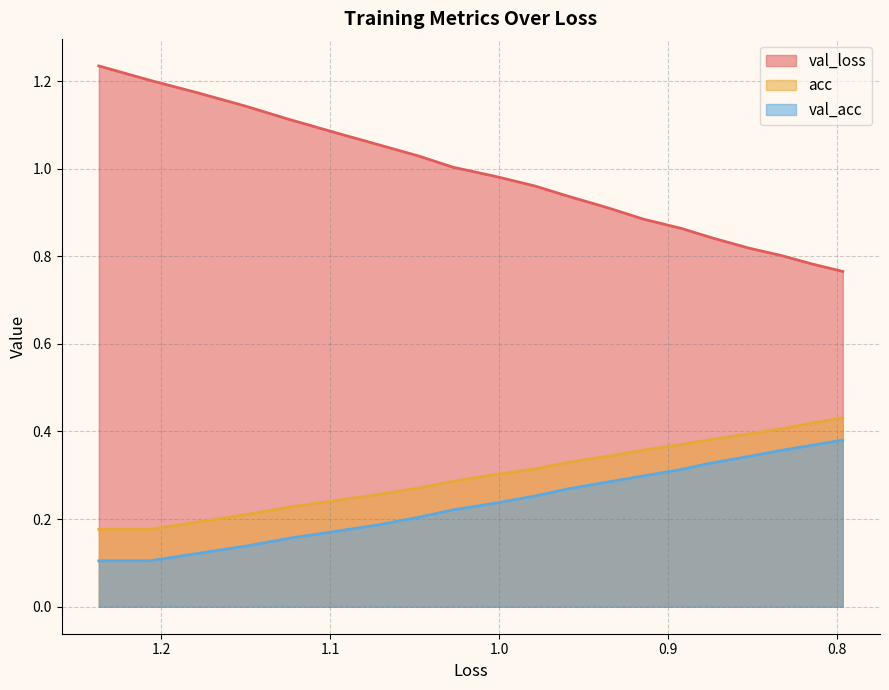

True or false: acc and val_acc intersect in this chart.

False